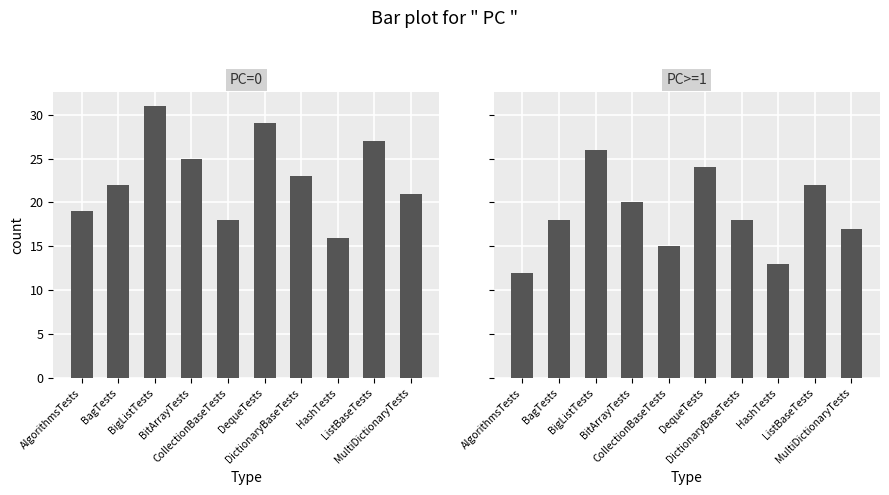

How many values are between 15 and 22?

6